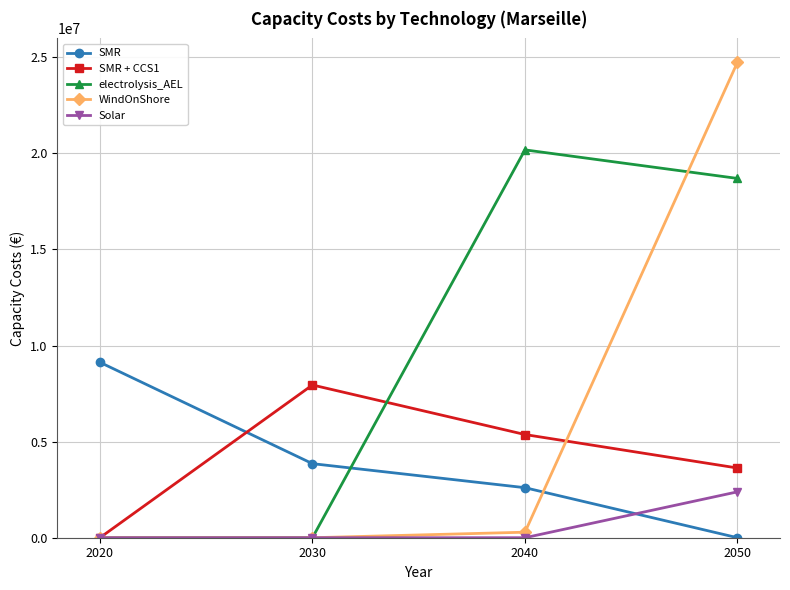

Which label corresponds to the largest value in the chart?

2050